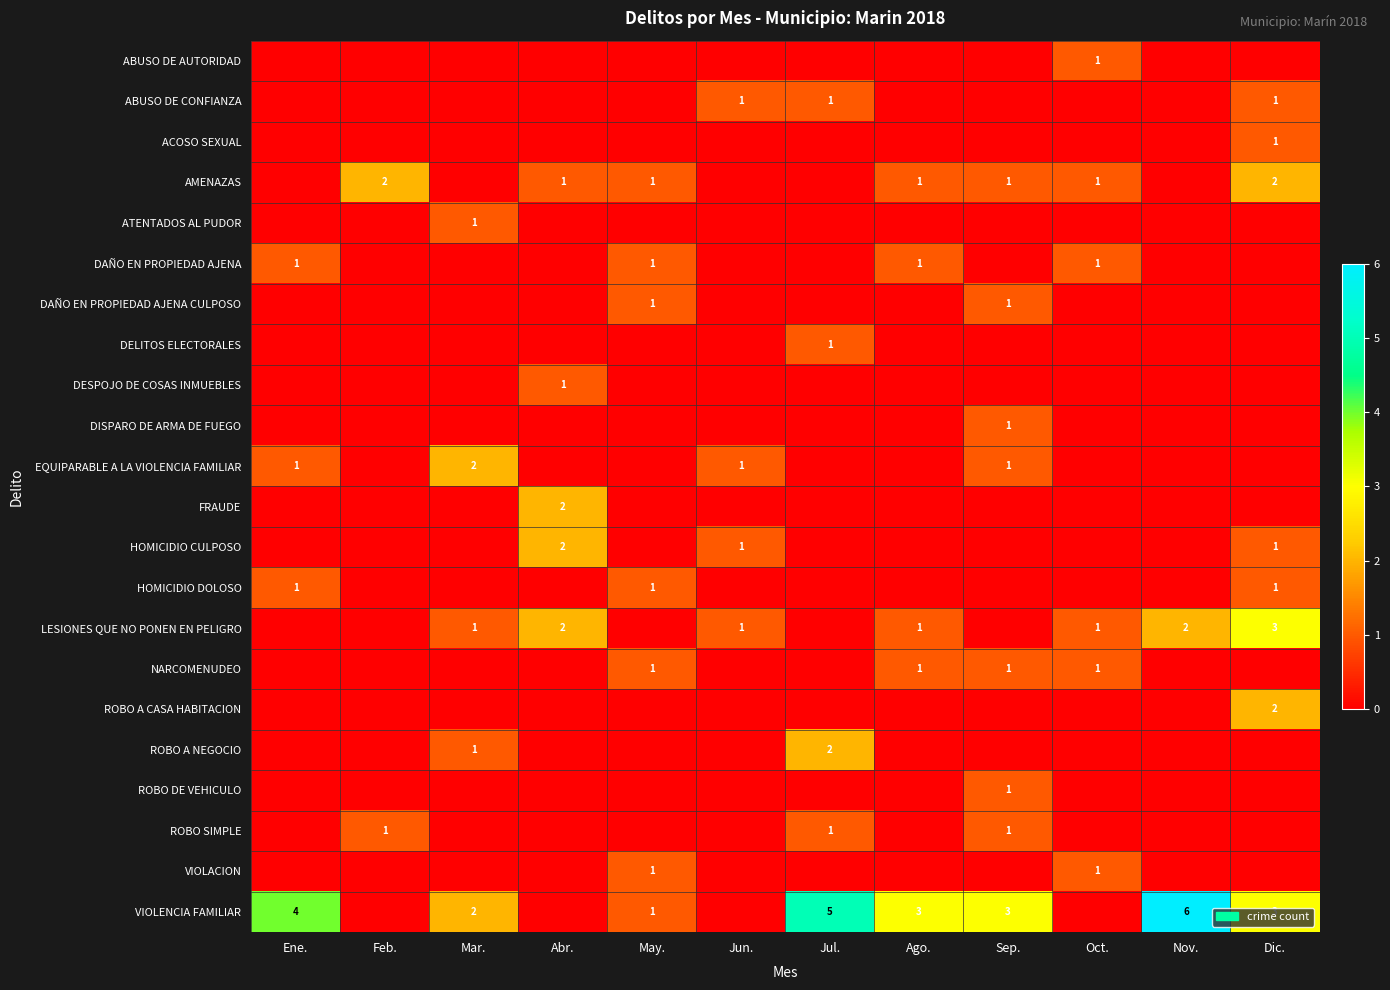

The EQUIPARABLE A LA VIOLENCIA FAMILIAR series shows 2 at Jun.. True or false?

False